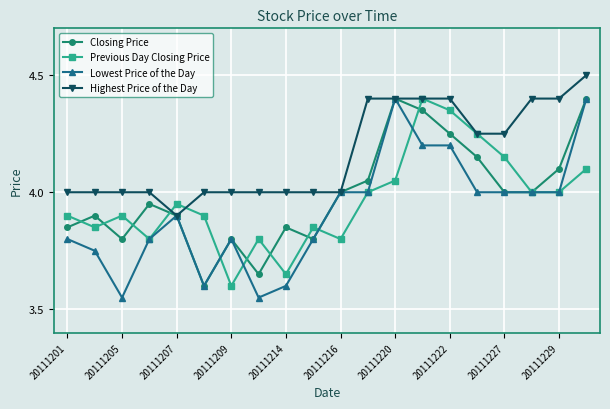

True or false: Lowest Price of the Day has more than 0 points higher than both neighbors.

True